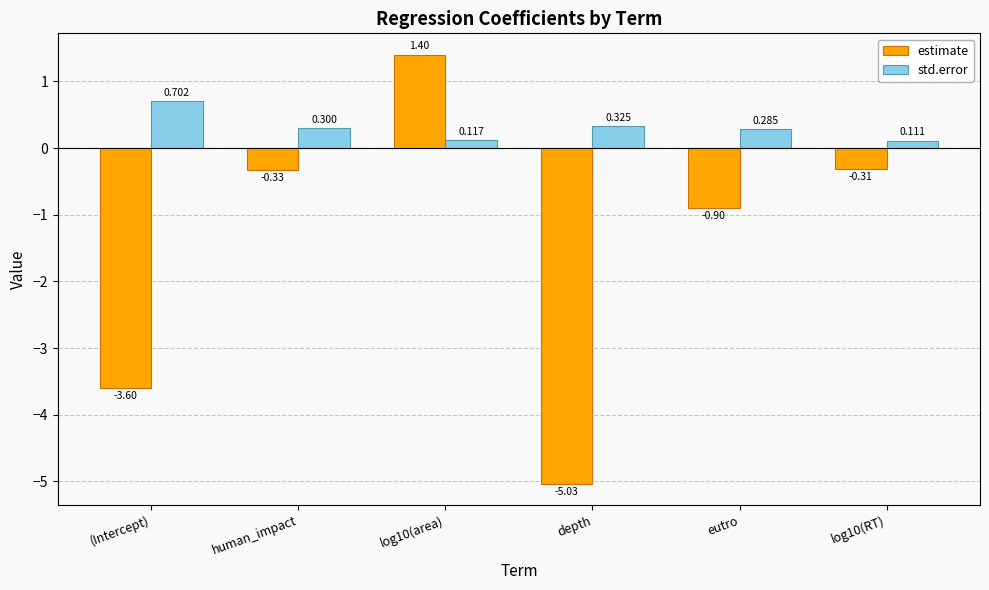

What is the average value of the estimate series?

-1.5